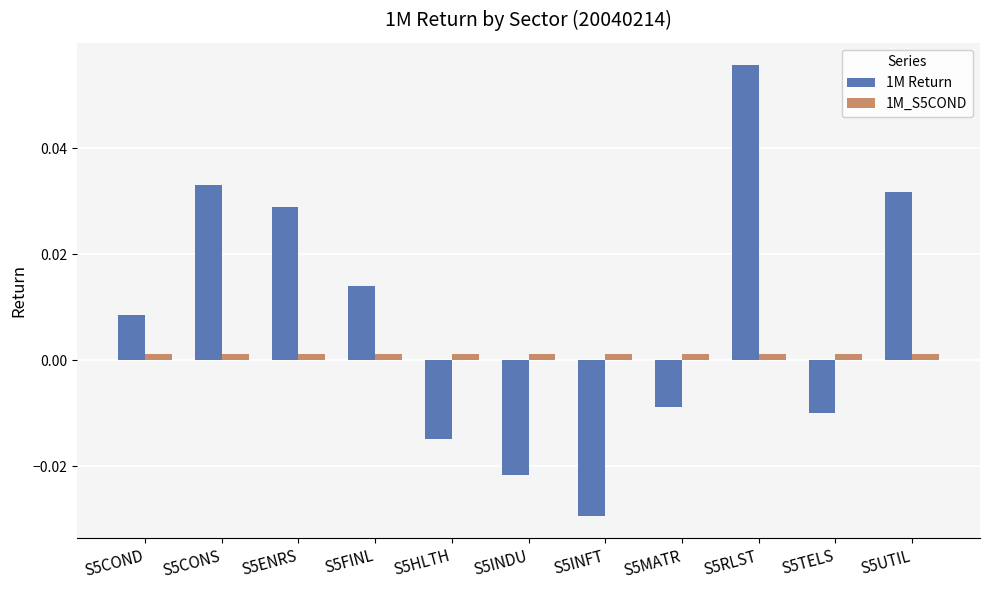

Where does the 1M Return series first go above 0?

S5COND